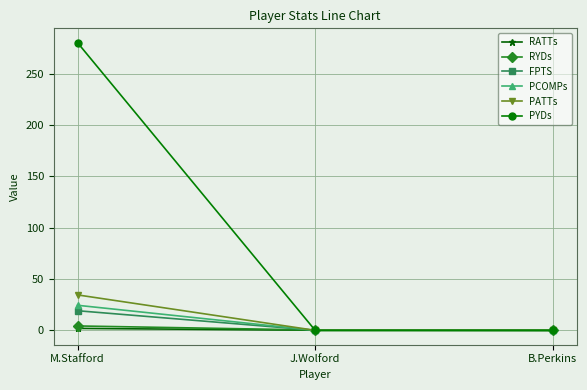

How many categories are shown in the chart?

3